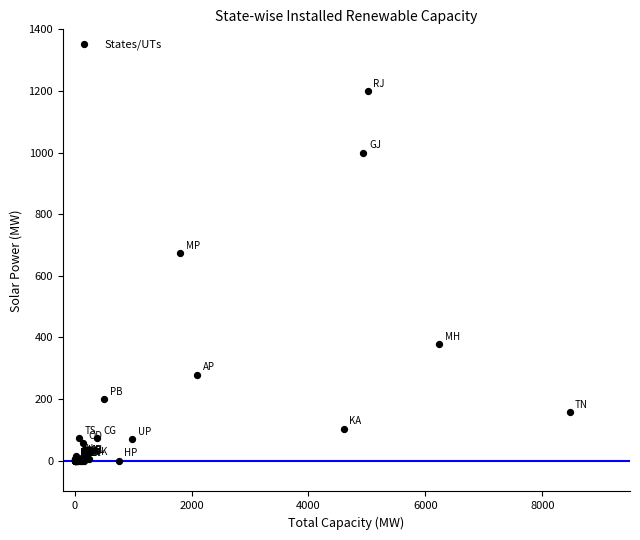

What Y value in the scatter plot is closest to 599?

673.6